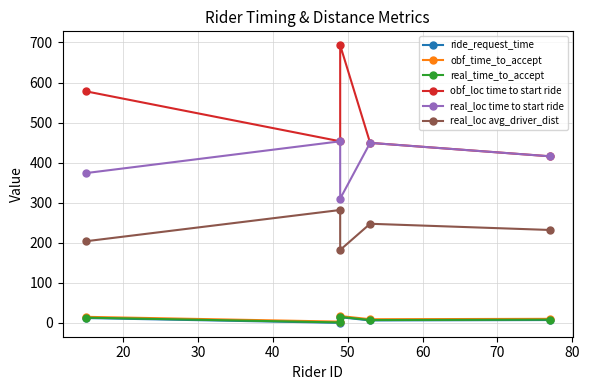

What are all the series names shown in the legend?

ride_request_time, obf_time_to_accept, real_time_to_accept, obf_loc time to start ride, real_loc time to start ride, real_loc avg_driver_dist